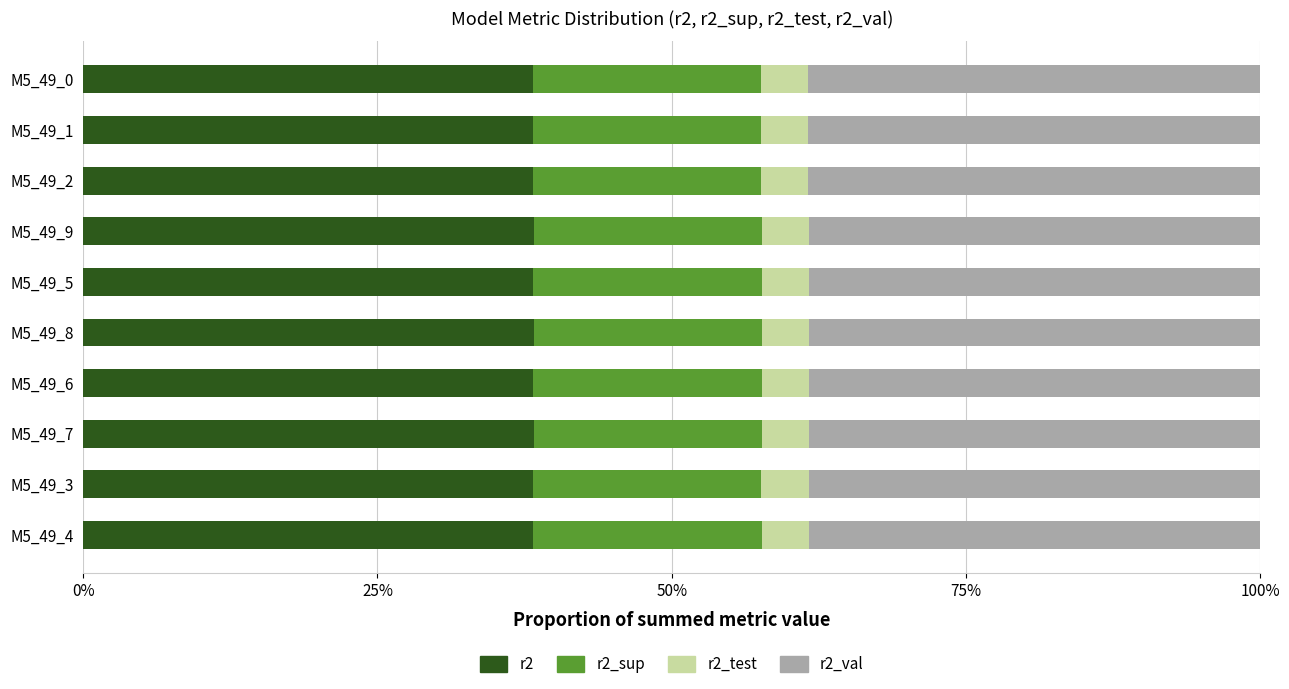

List the series in order of their peak value, highest first.

r2_val, r2, r2_sup, r2_test